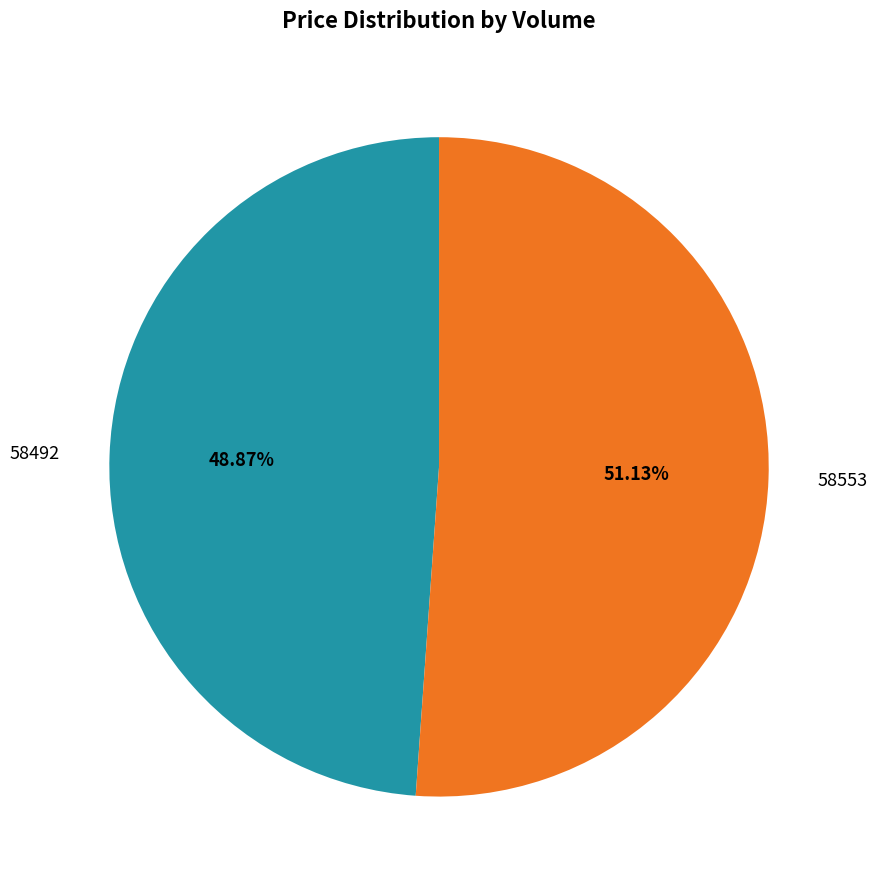

Is there any slice that represents more than half of the pie?

Yes